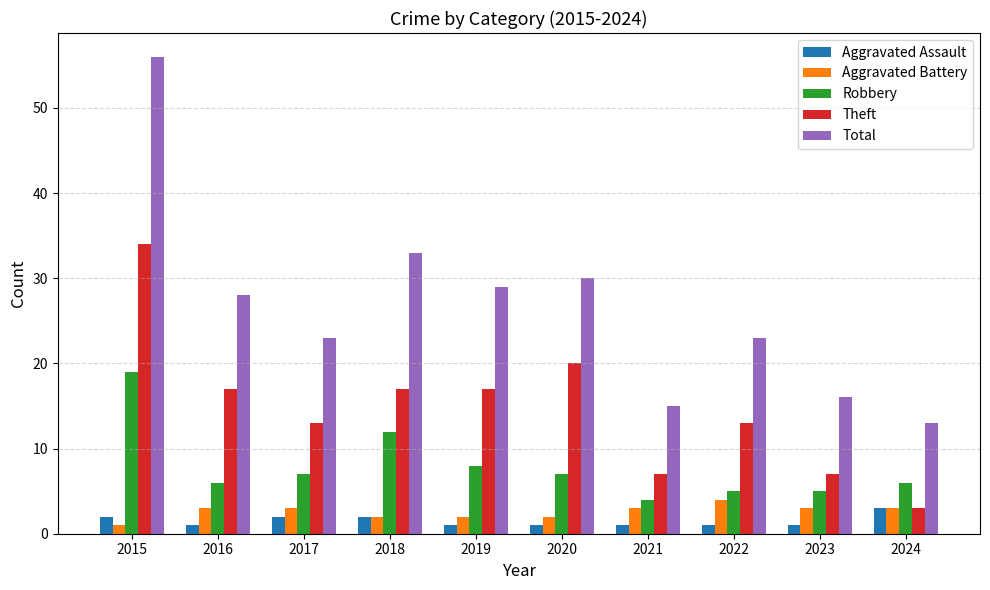

What is the difference between the highest and lowest values at 2021?

14